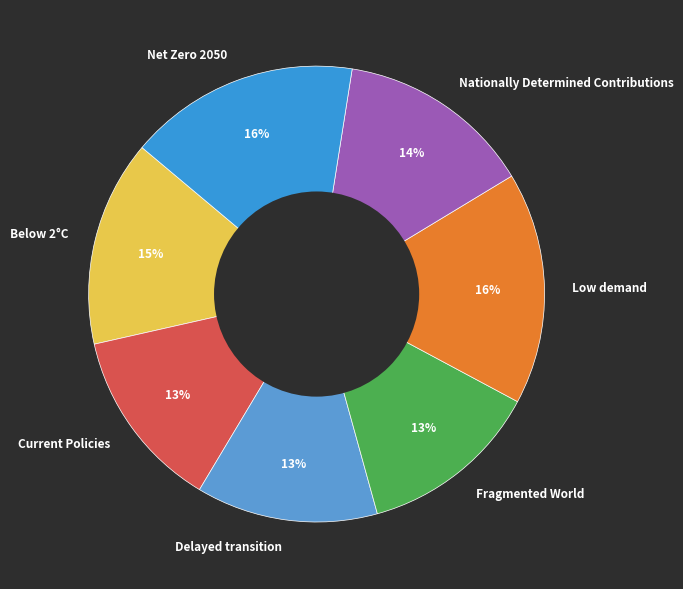

To the nearest percent, what is the average slice percentage?

14%